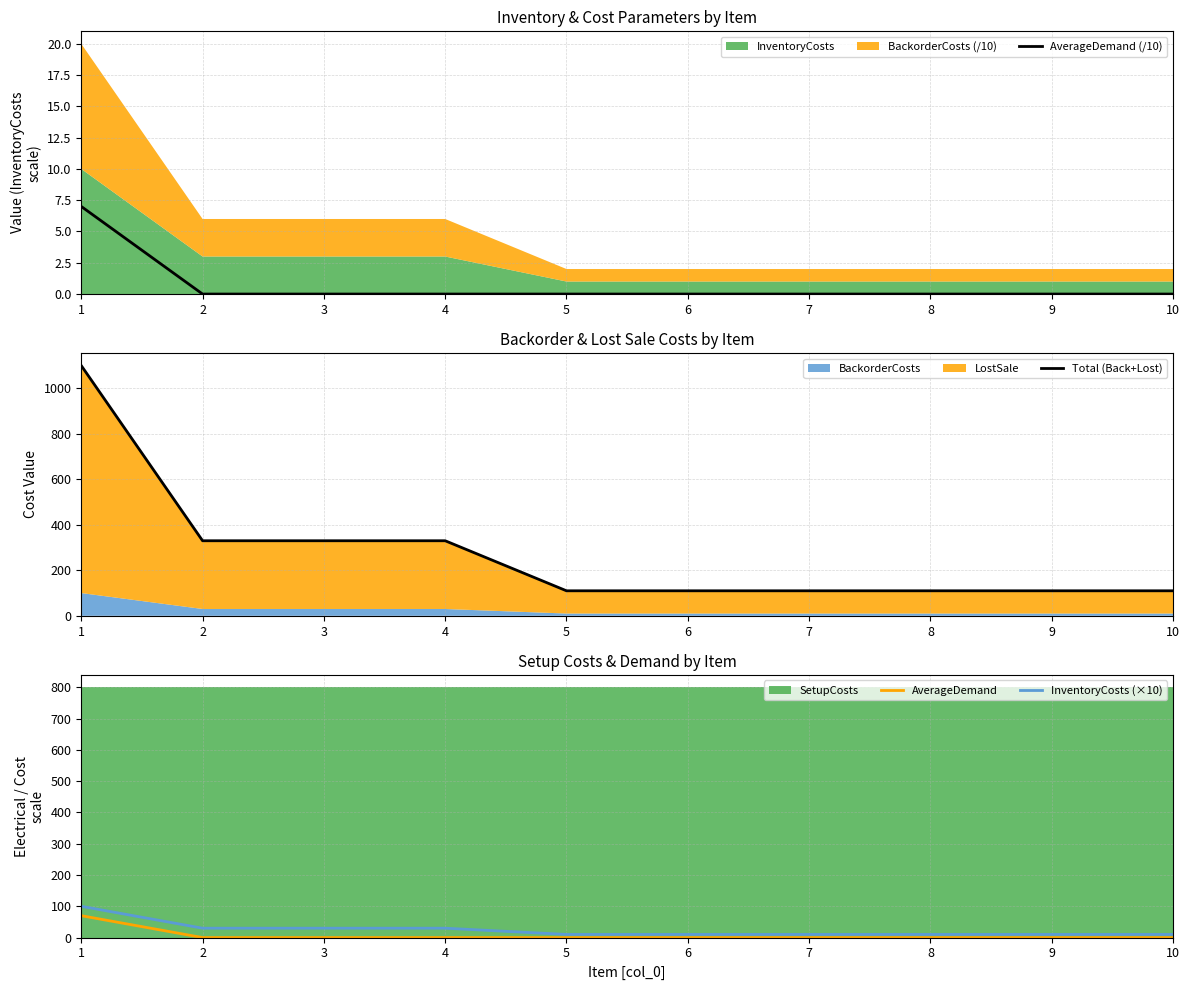

True or false: AverageDemand has a value of 0 at 9.

True